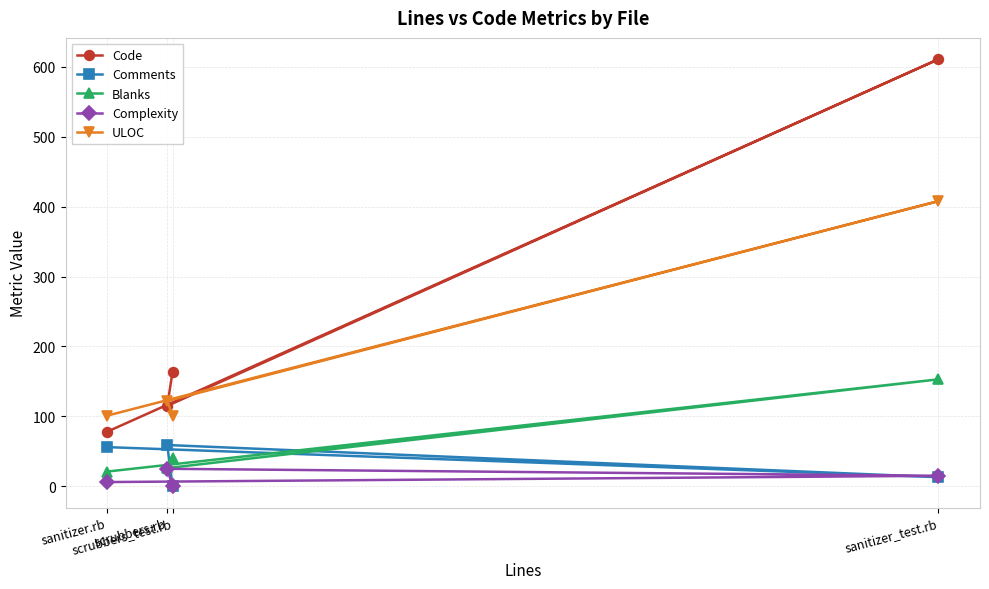

What is the label of the 2nd point from the left?

scrubbers.rb